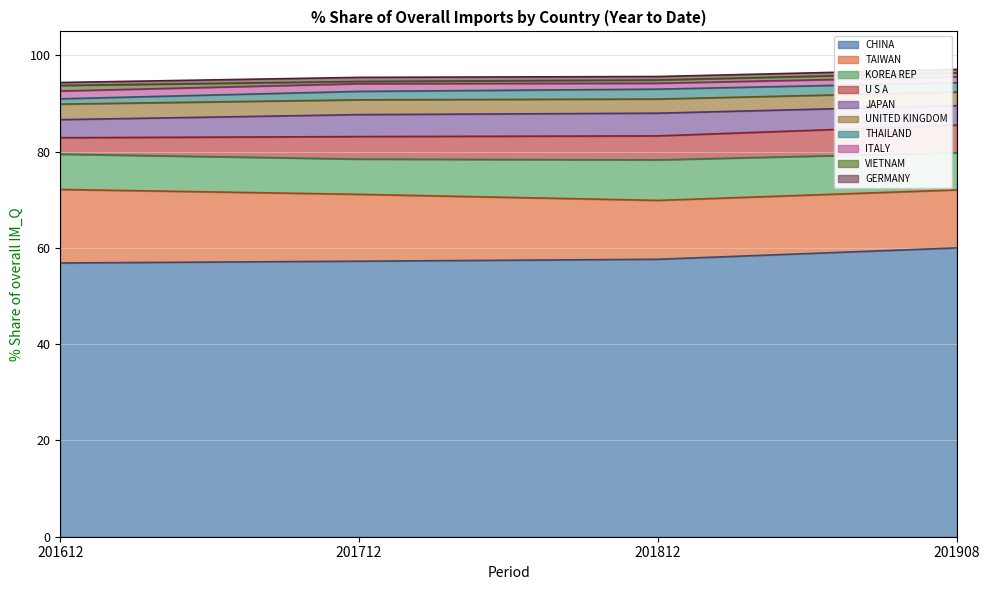

What is the sum of all 201812_% Share values?

95.6